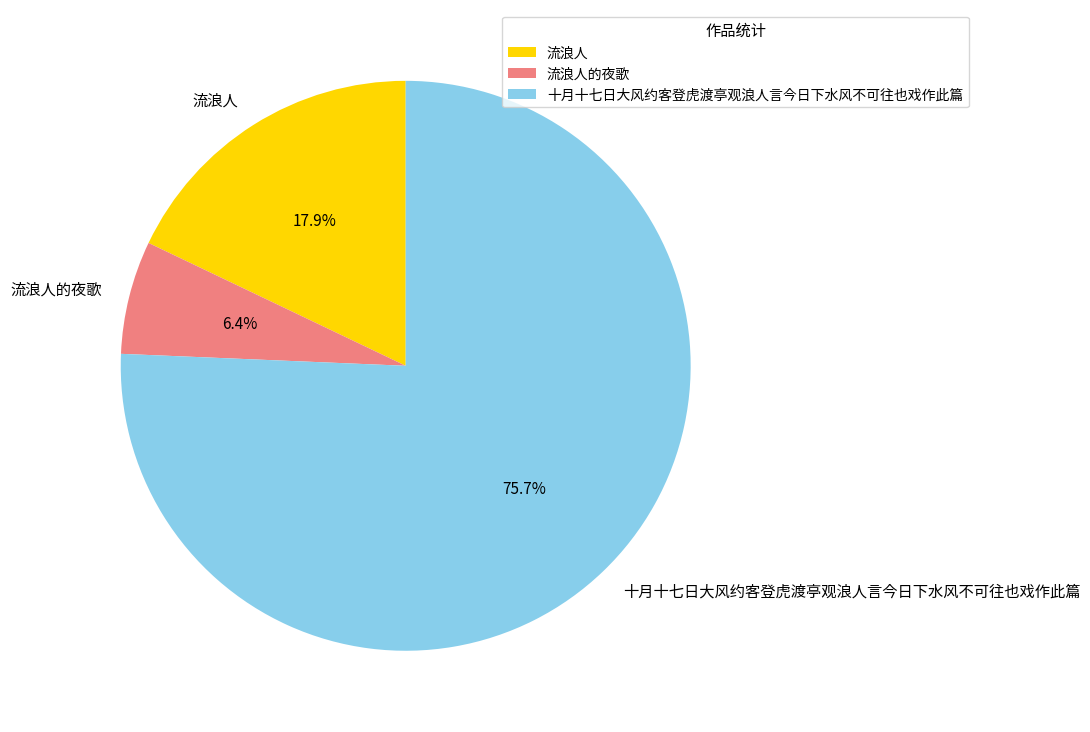

Is it true that 流浪人 is 18% of the pie?

True